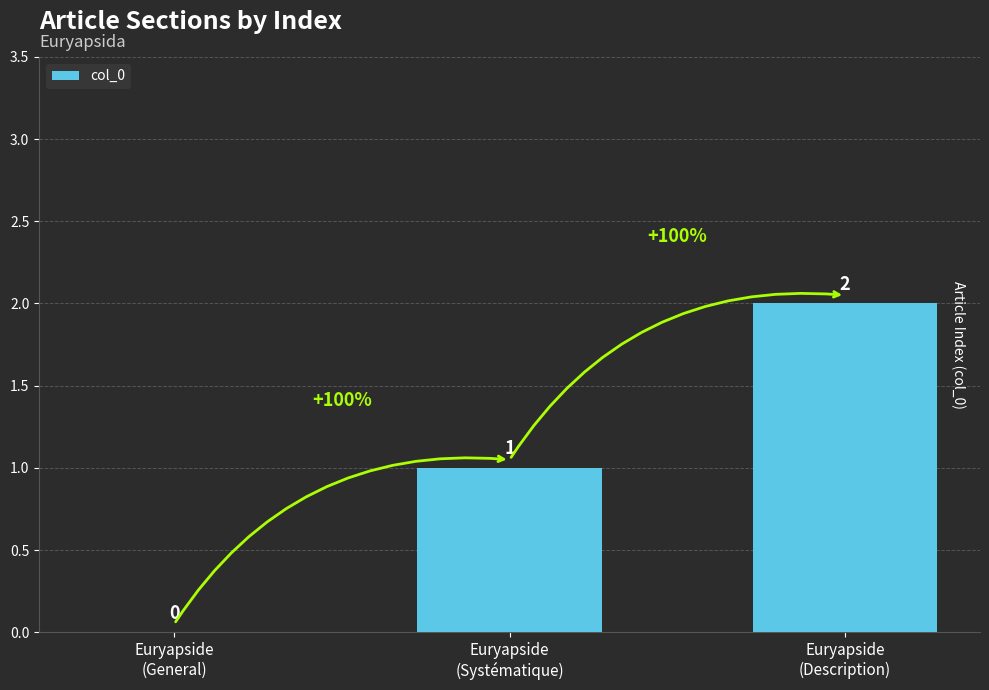

True or false: the data shows 2 at Euryapside
(Description).

True